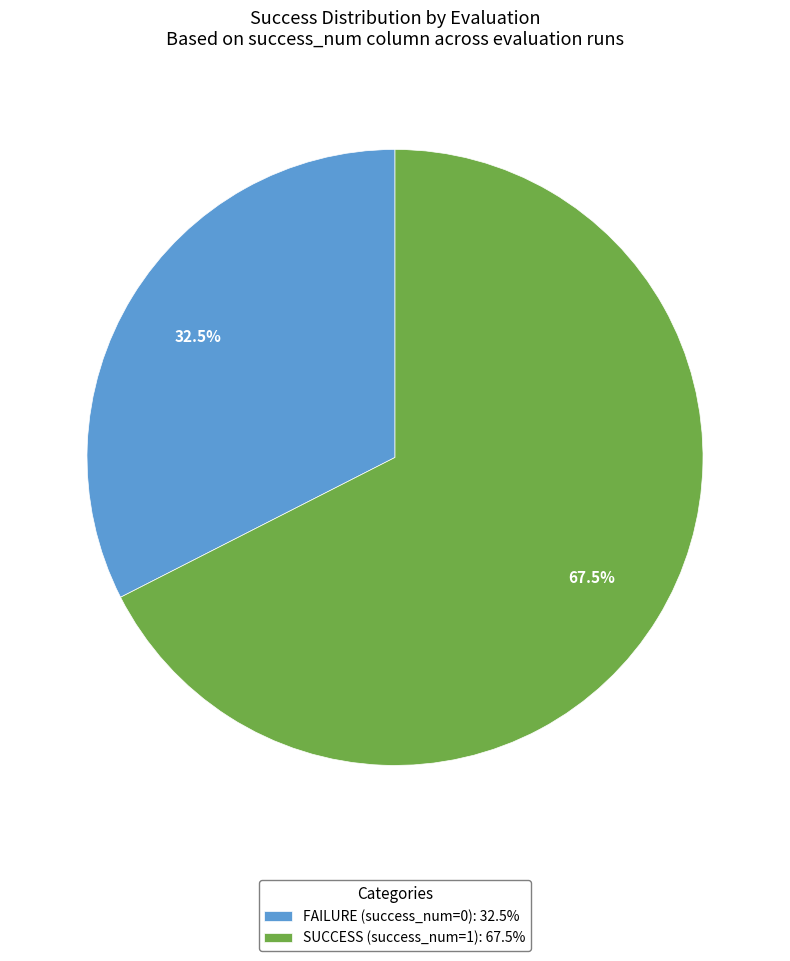

What is the ratio of the value at FAILURE (success_num=0): 32.5% to the value at SUCCESS (success_num=1): 67.5%?

0.5